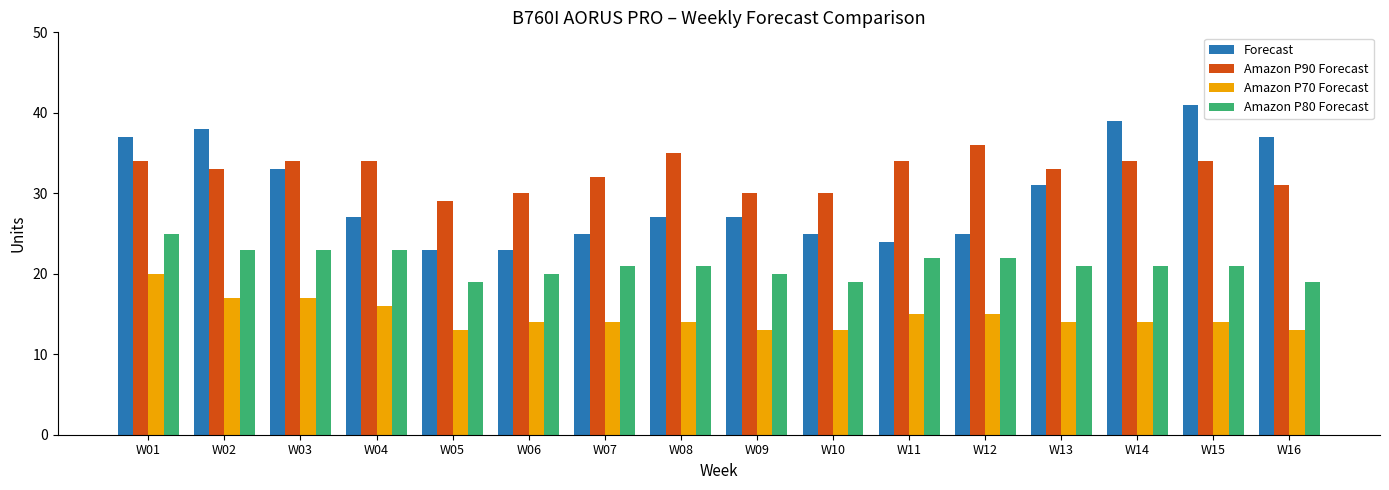

What is the smallest value displayed?

13